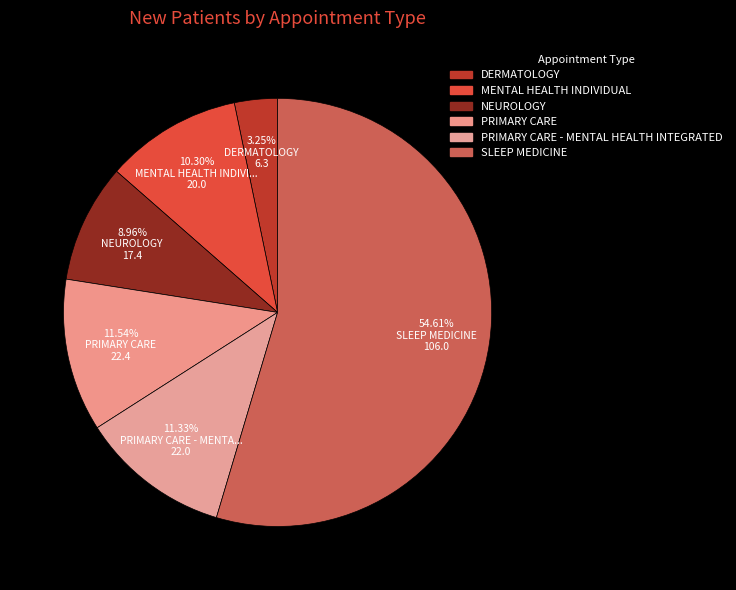

Count the number of slices in the pie.

6